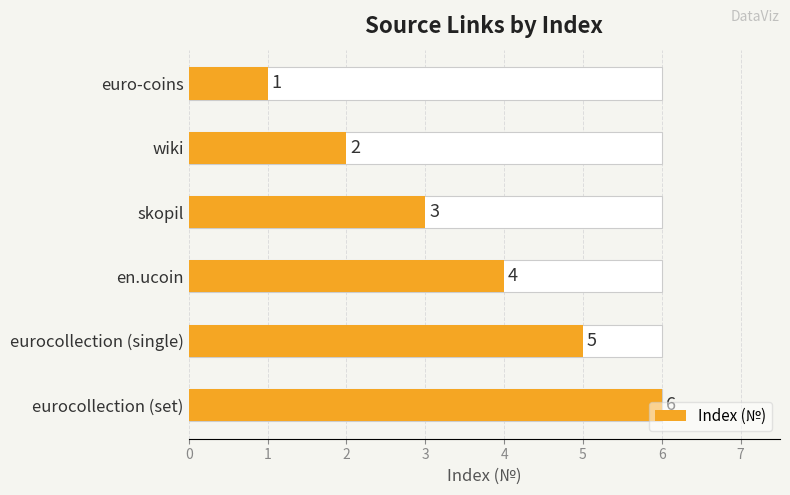

Is it true that the value at eurocollection (single) is 8?

False